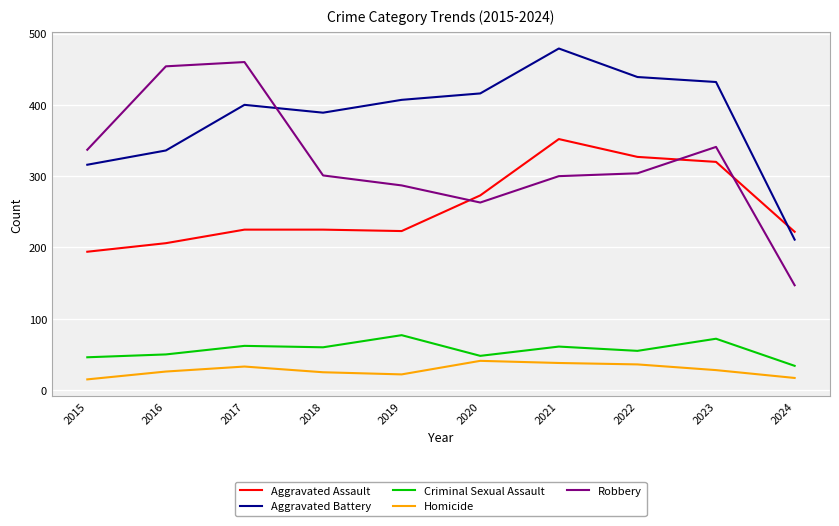

True or false: Criminal Sexual Assault and Aggravated Battery cross at least once.

False